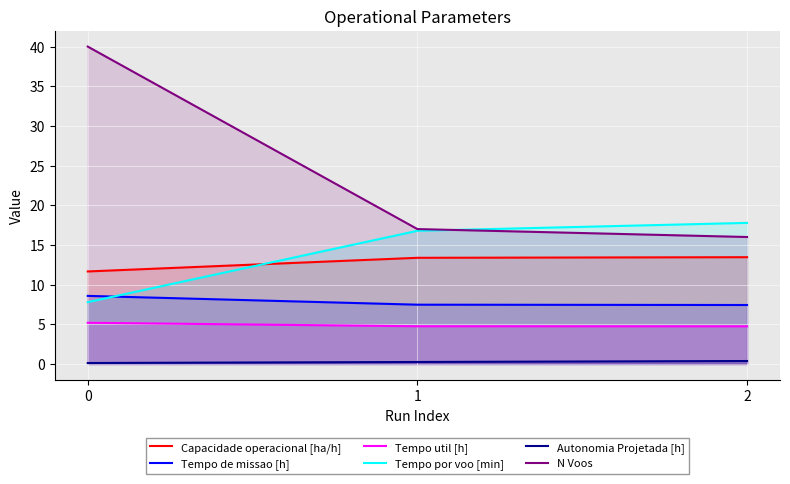

What is the total value across all series at 2?

59.8